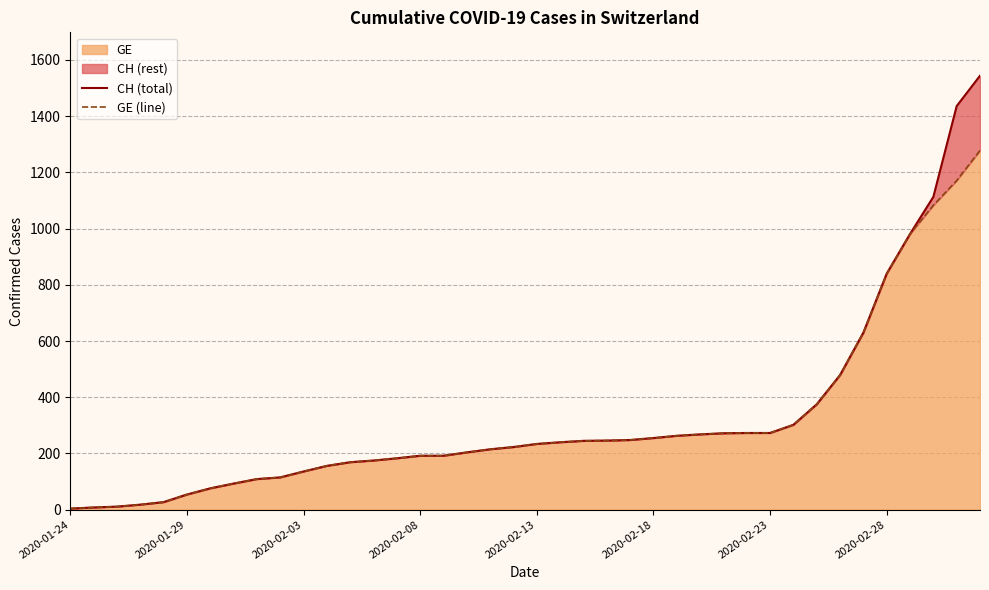

Which series has the largest range (max minus min)?

CH (total)